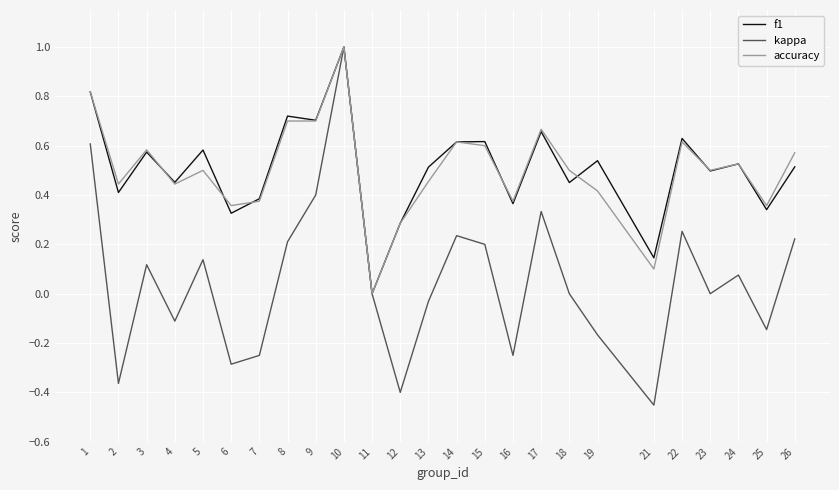

What are all the series names shown in the legend?

f1, kappa, accuracy